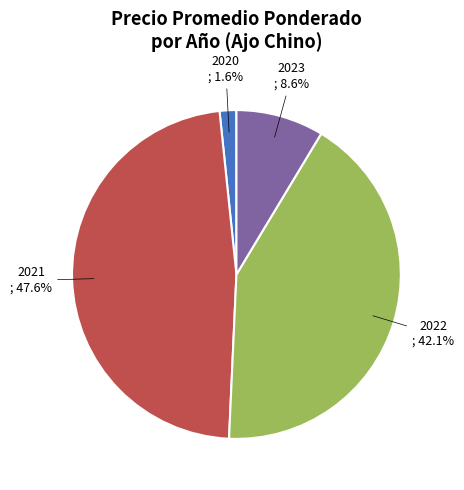

Rank the categories by value from highest to lowest.

2021, 2022, 2023, 2020